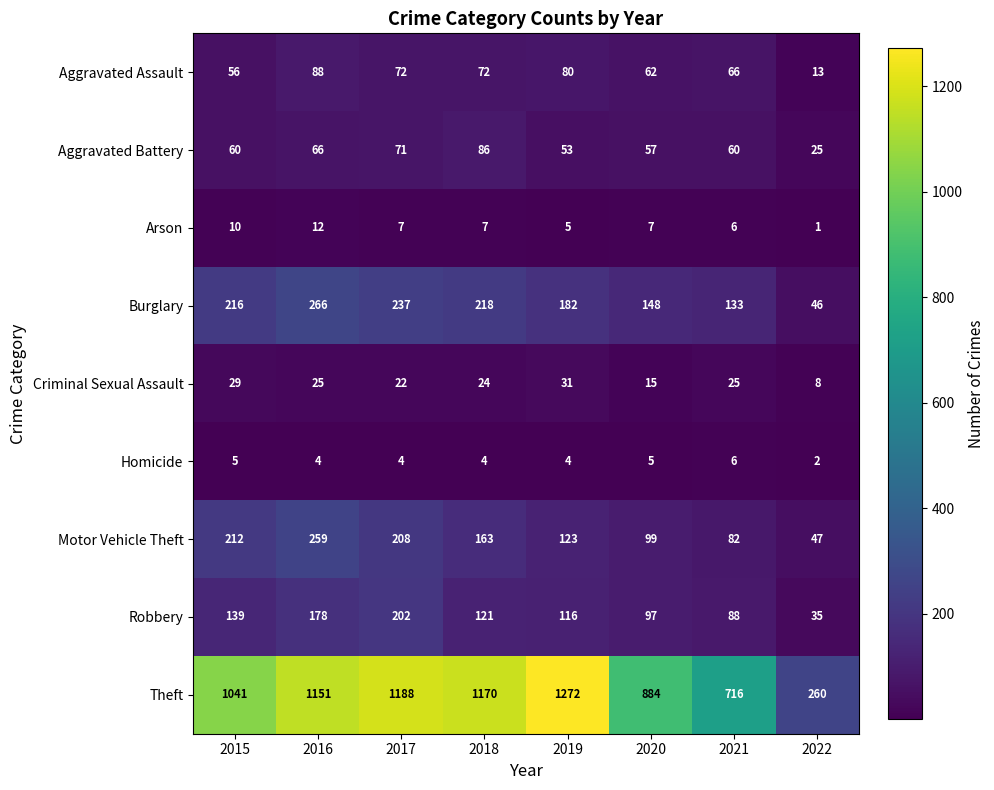

Is it true that Arson equals 2 at 2017?

False